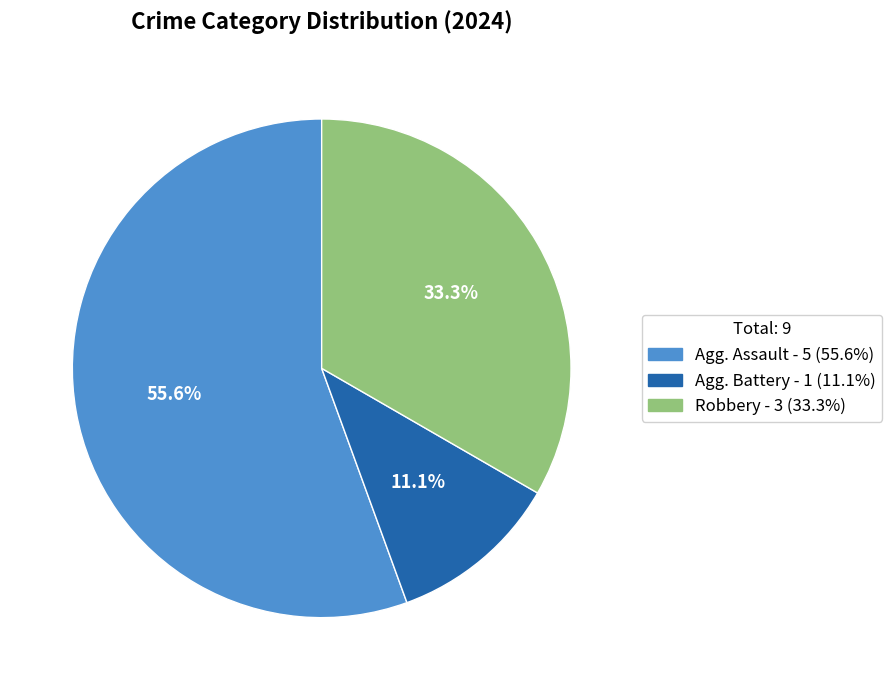

Is there any slice that represents more than half of the pie?

Yes